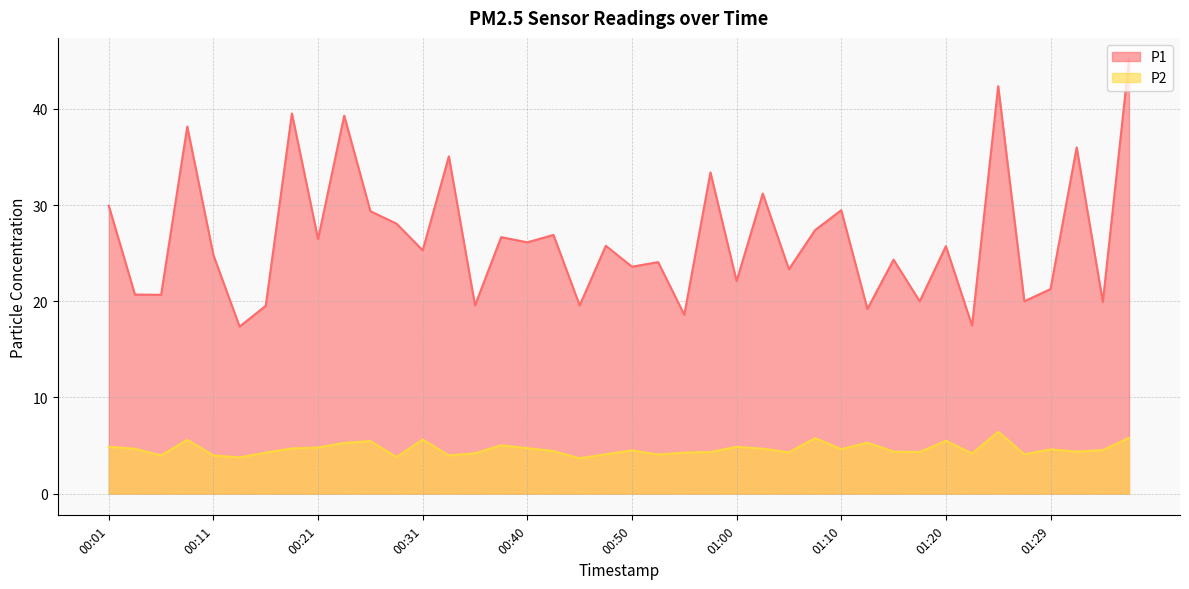

True or false: P1 has a value of 47.3 at 00:26.

False